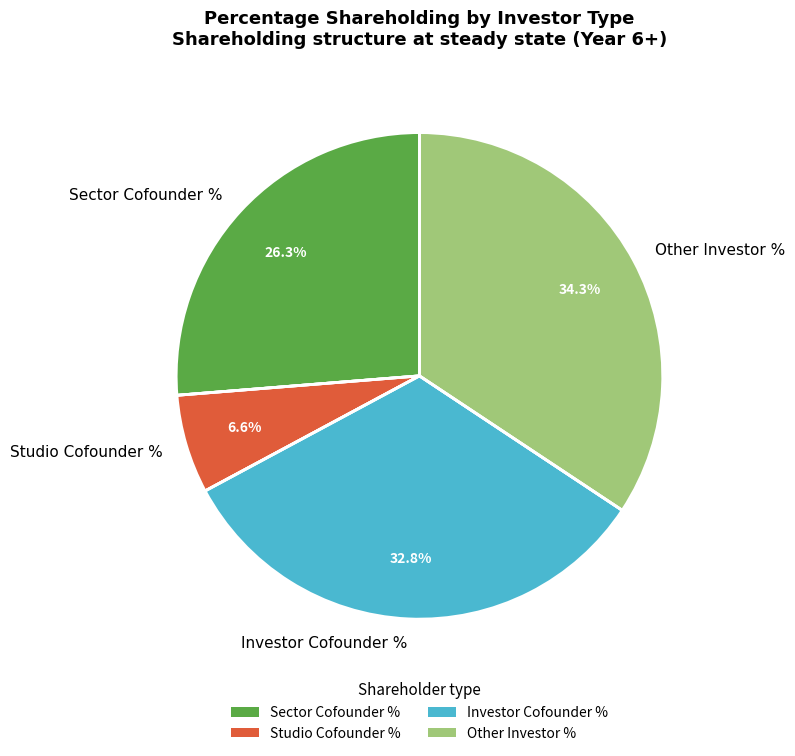

To the nearest percent, what is the difference between the largest and smallest slice percentages?

28%